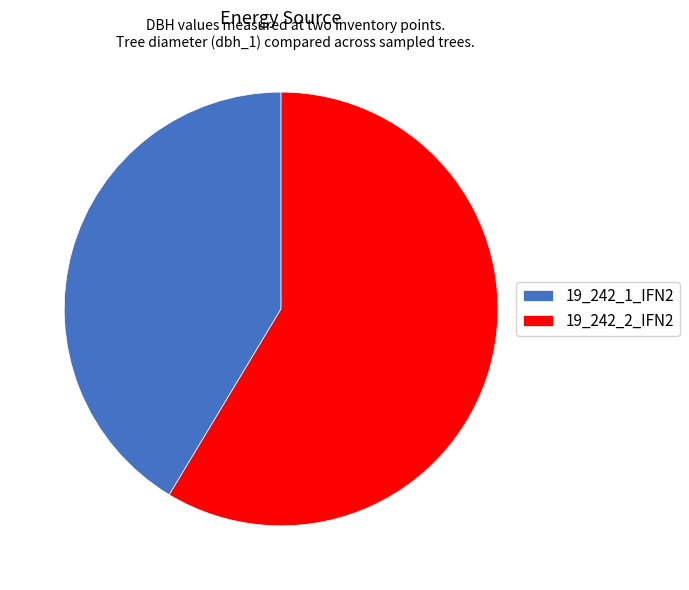

The 19_242_2_IFN2 slice represents 53% of the pie. True or false?

False